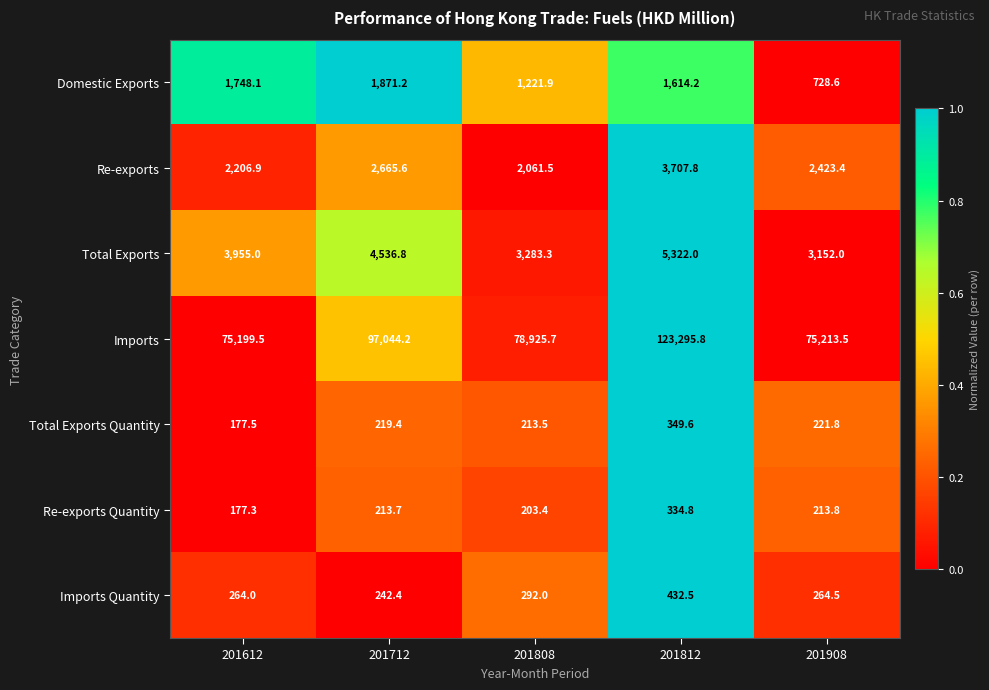

Which series has the largest range (max minus min)?

Imports